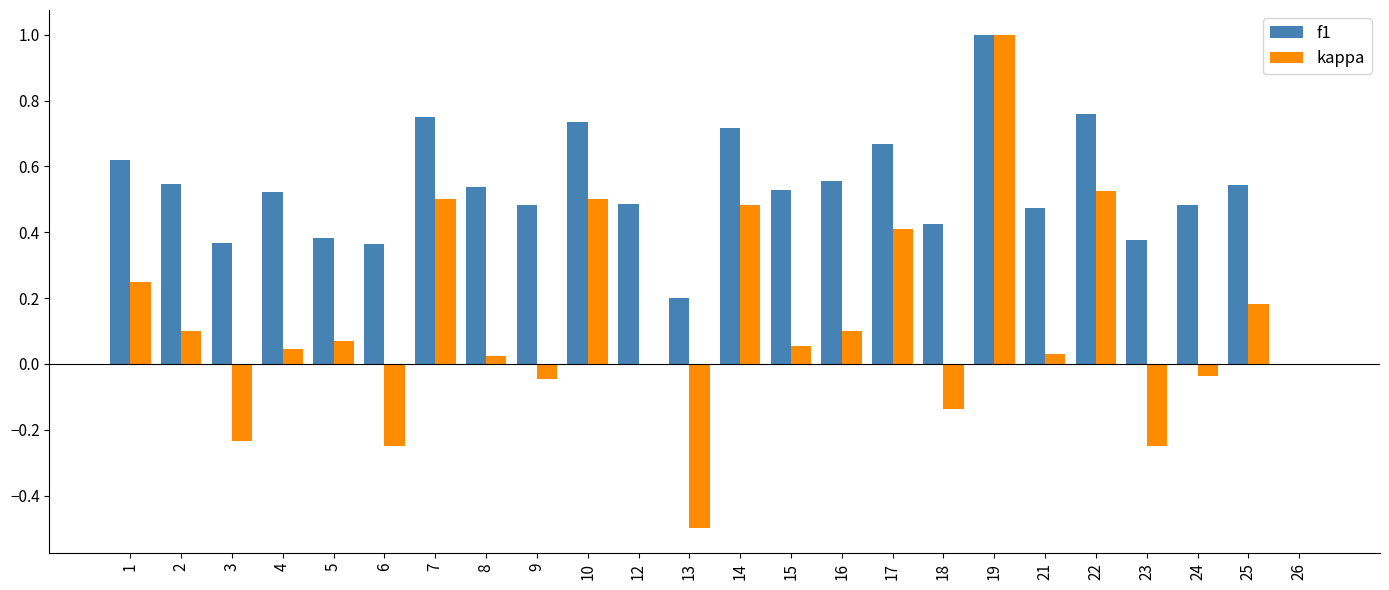

What are all the series names shown in the legend?

f1, kappa